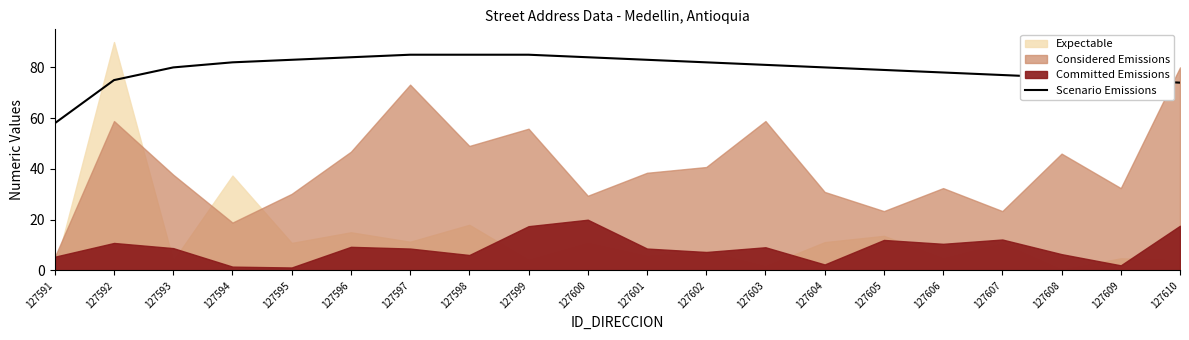

What is the sum of all values?

1586